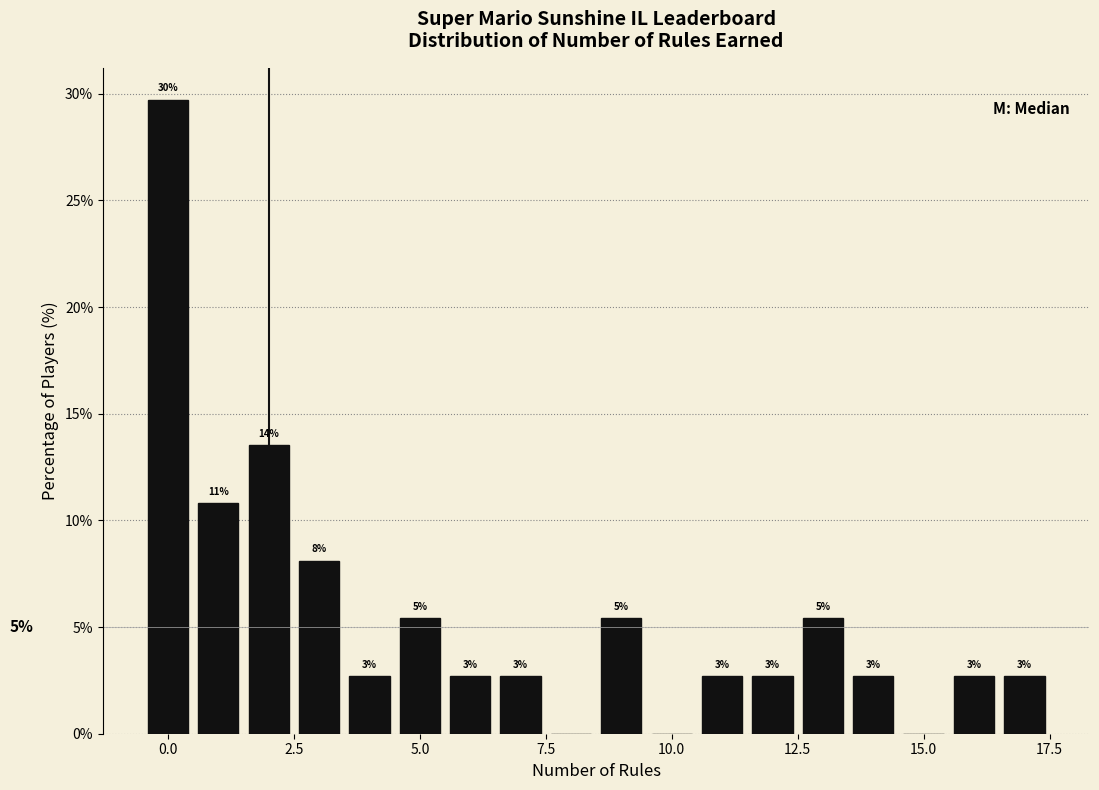

Around what value on the x-axis is the tallest bar? Give the approximate position of its centre, as read against the axis.

0.0